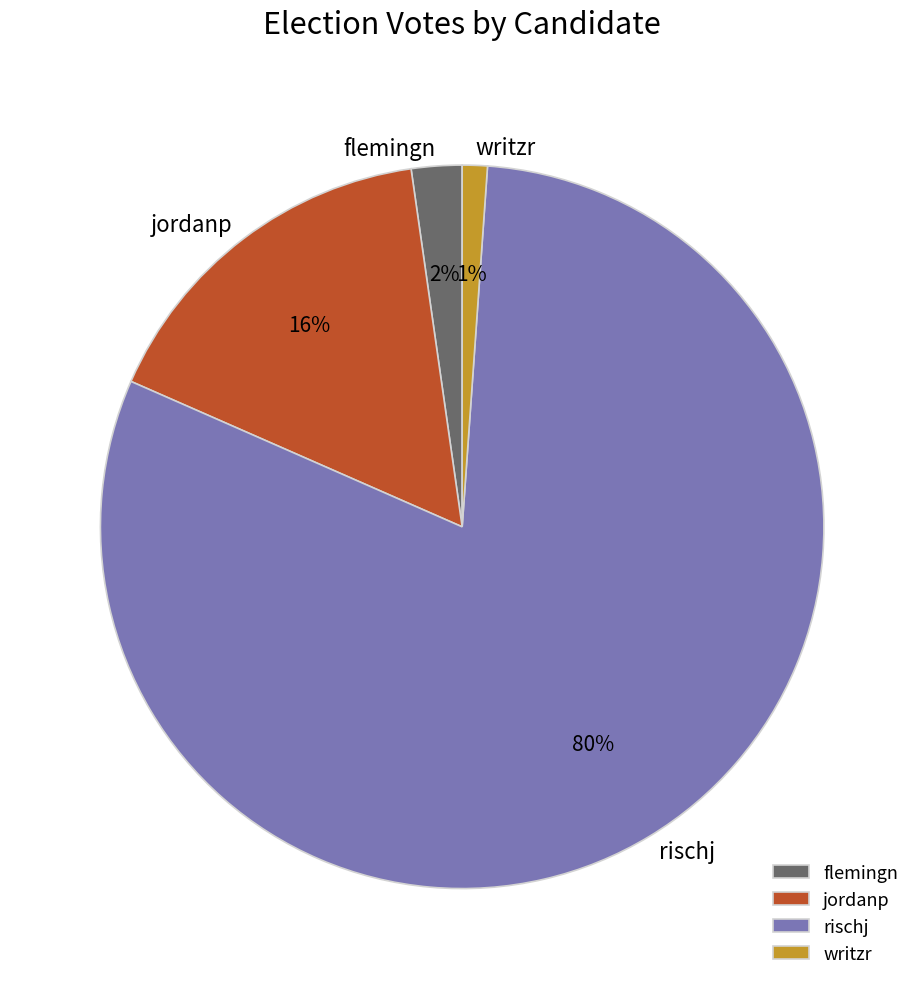

Which has a higher value, writzr or flemingn?

flemingn